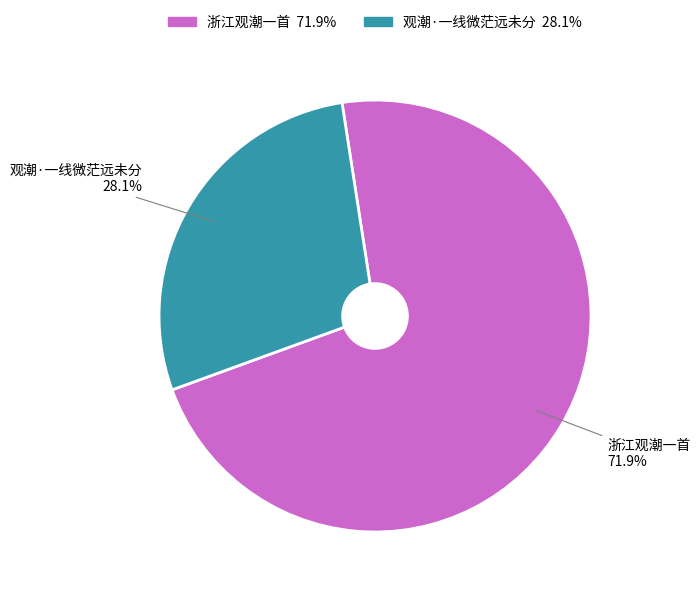

Count the number of slices in the pie.

2